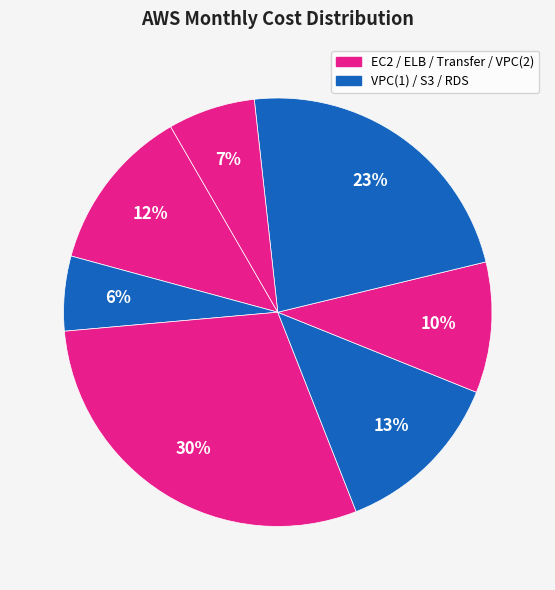

How many segments does this pie chart have?

7